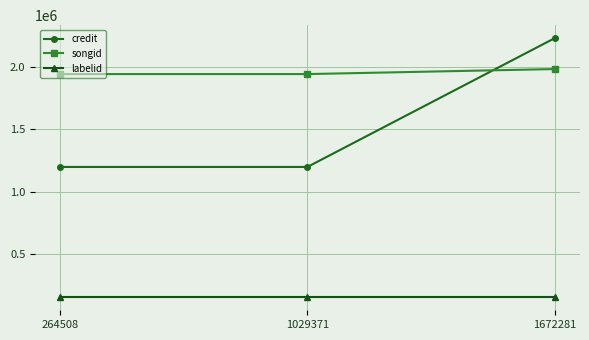

What is the average value of the songid series?

1954298